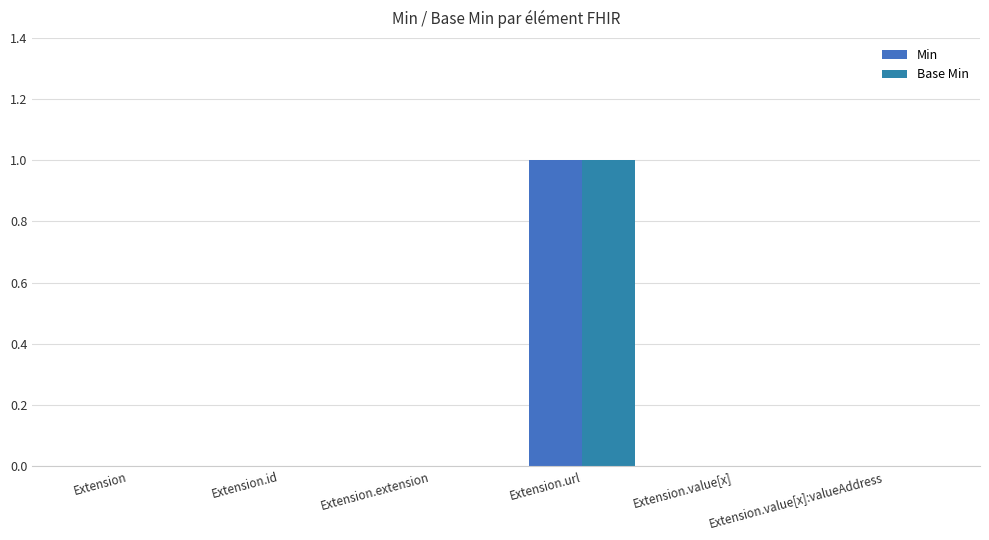

How many groups of bars are there?

6